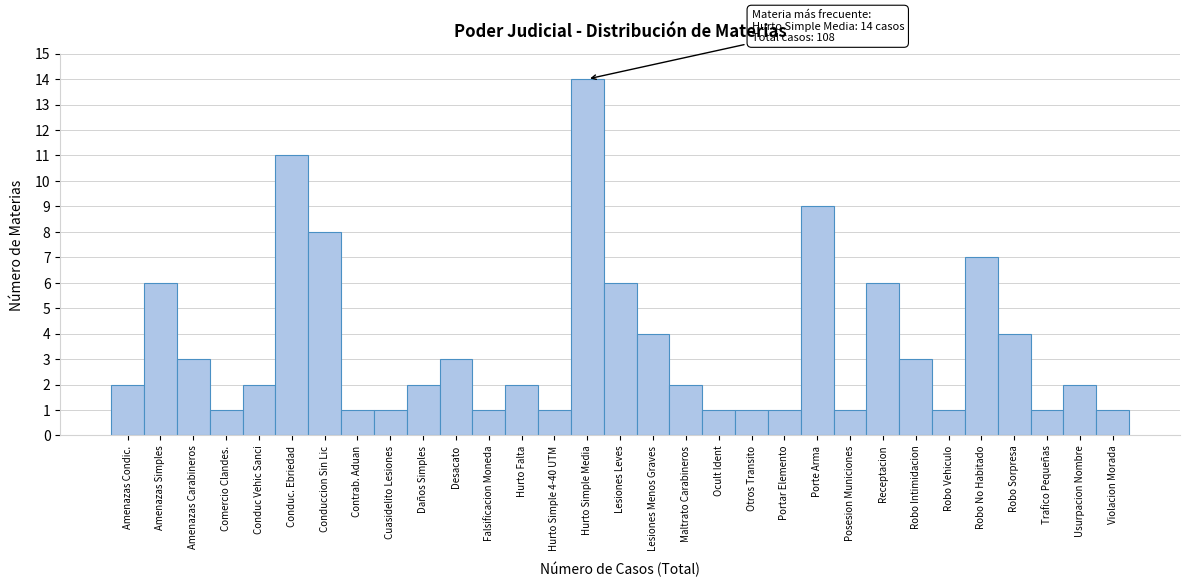

At which category does the chart reach its peak across all series?

Hurto Simple Media